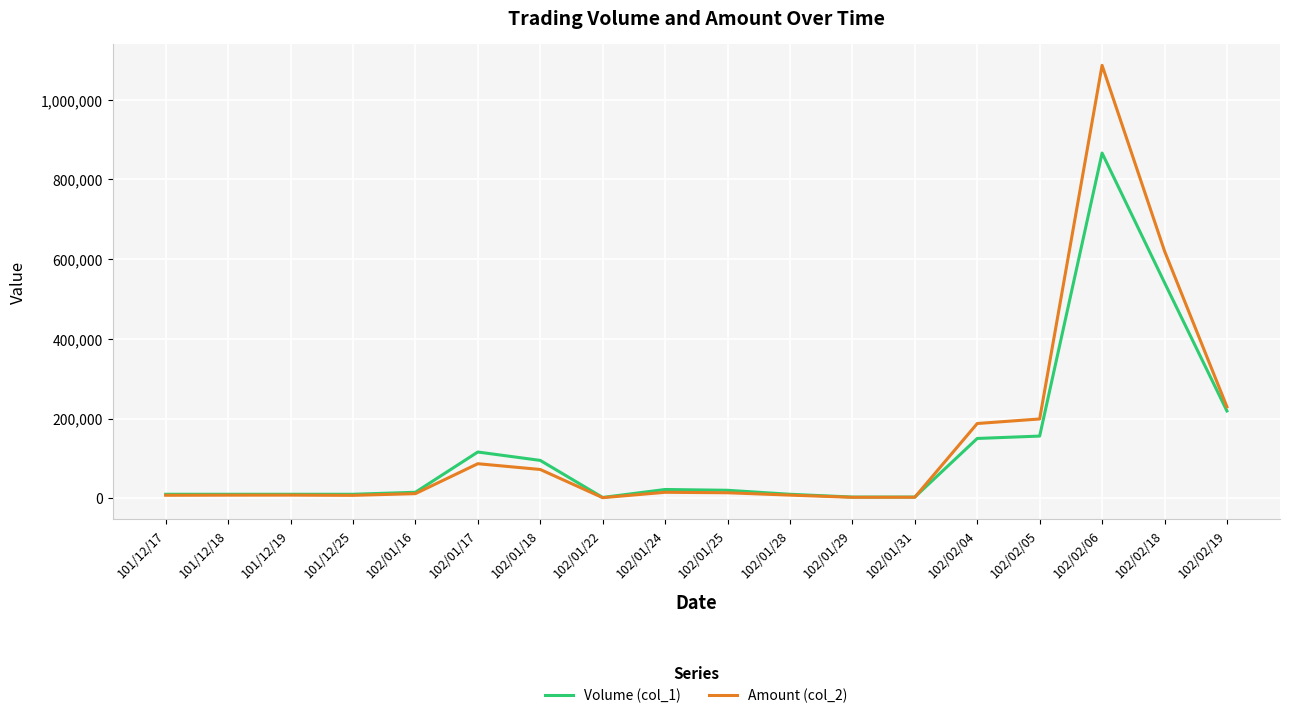

Rank the series at 102/02/06 from highest to lowest value.

Amount (col_2), Volume (col_1)